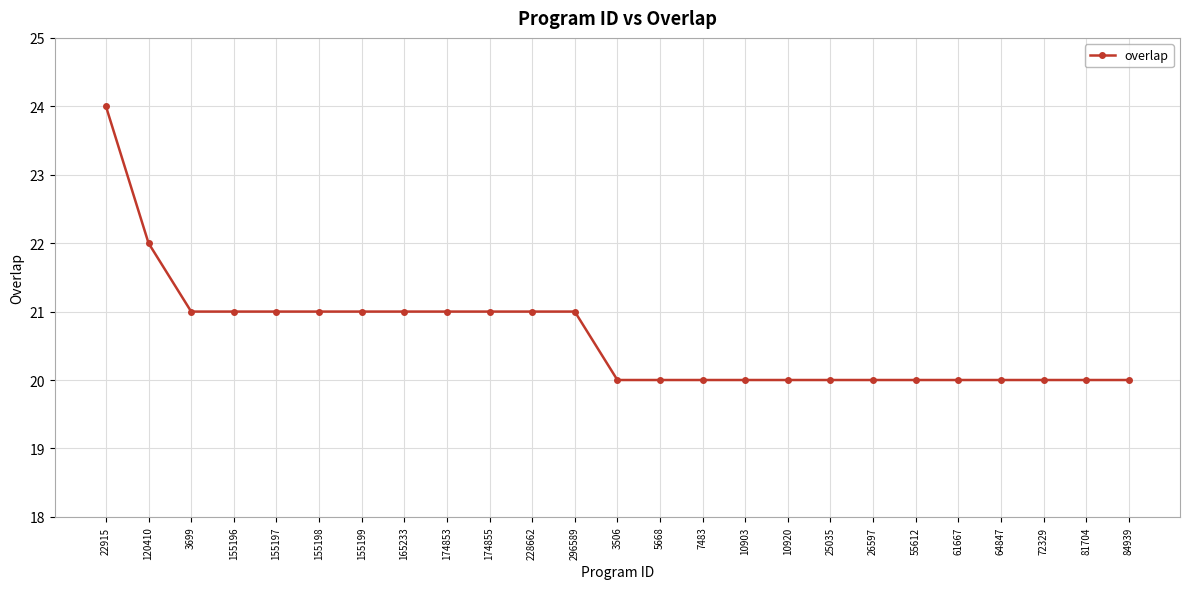

What is the ratio of the value at 5668 to the value at 64847?

1.0